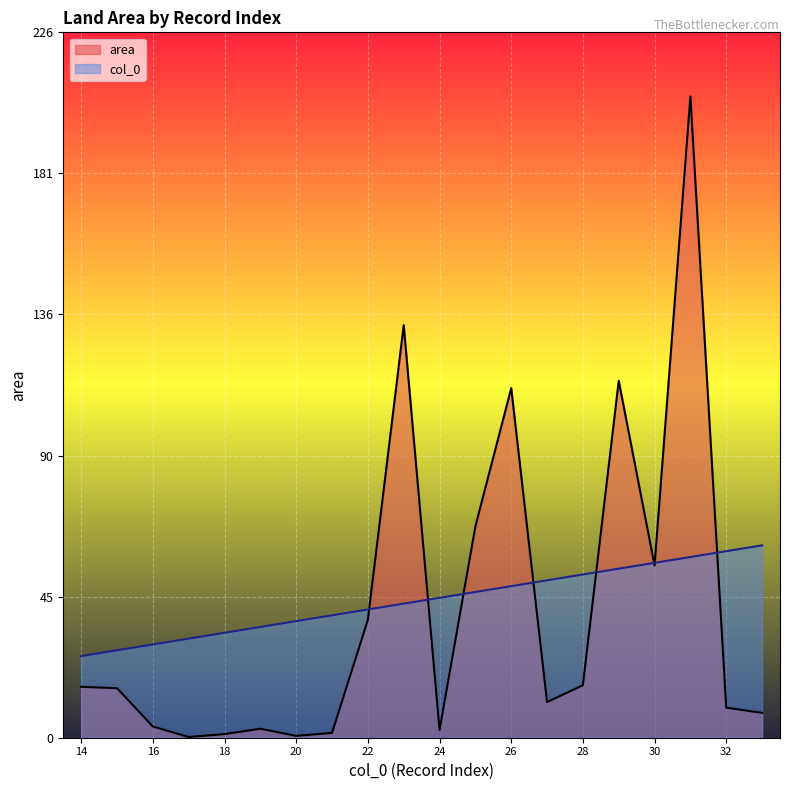

How many categories are shown in the chart?

20